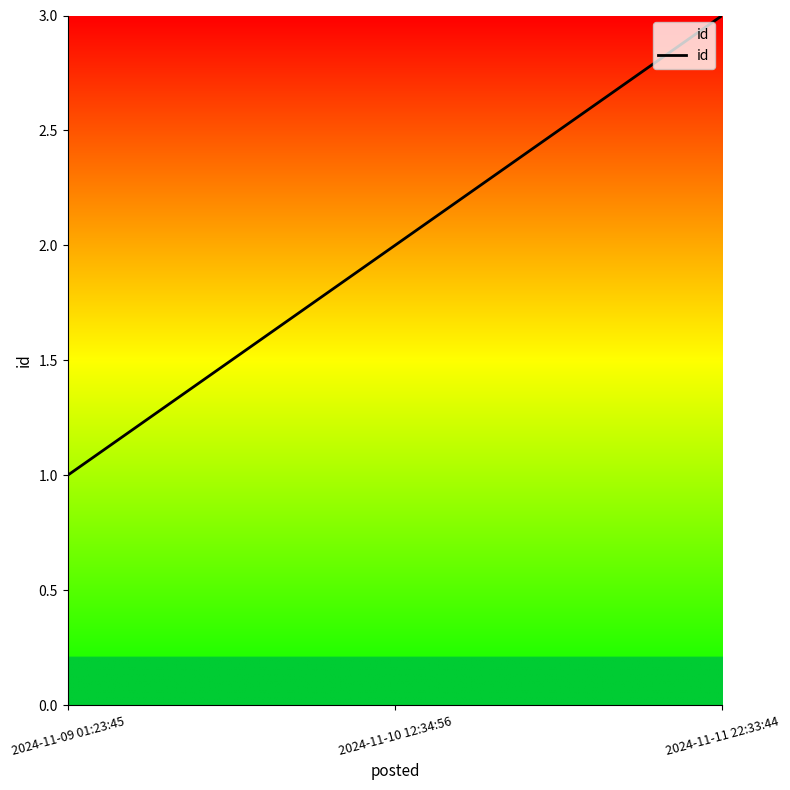

How many values are below 2?

1